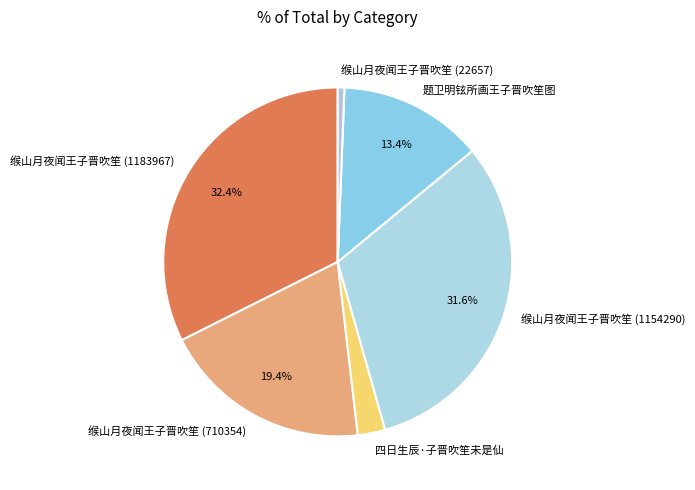

Which category has the smallest portion of the pie?

缑山月夜闻王子晋吹笙 (22657)